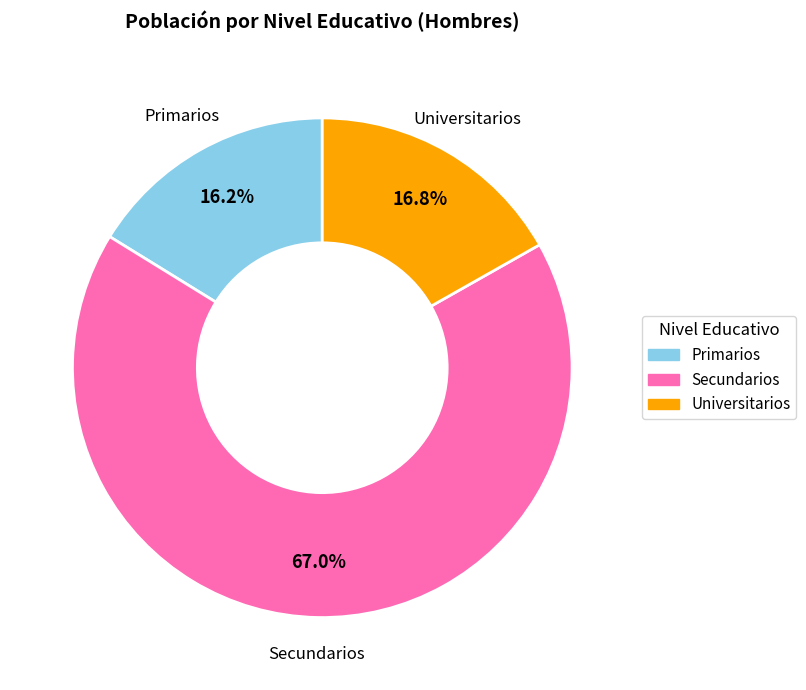

What percentage is the Primarios slice, to the nearest percent?

16%